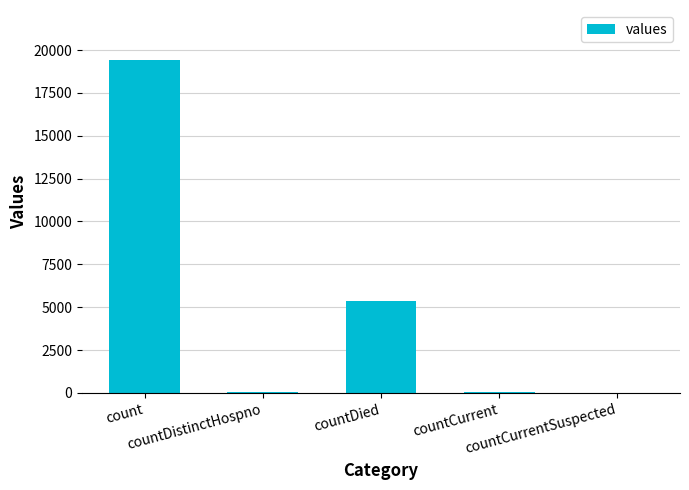

What is the greatest value displayed?

19420